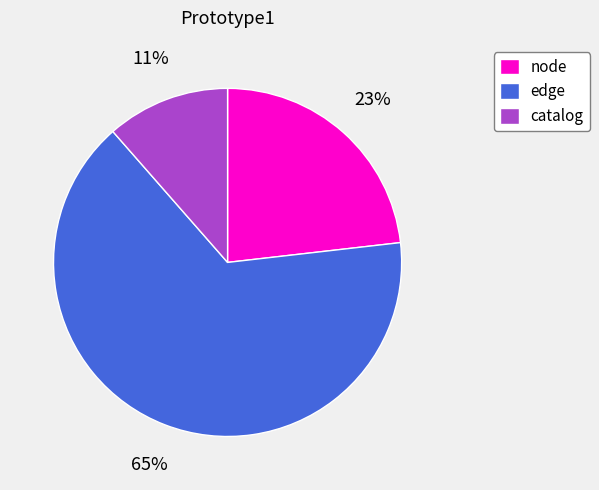

What percentage is the catalog slice, to the nearest percent?

11%